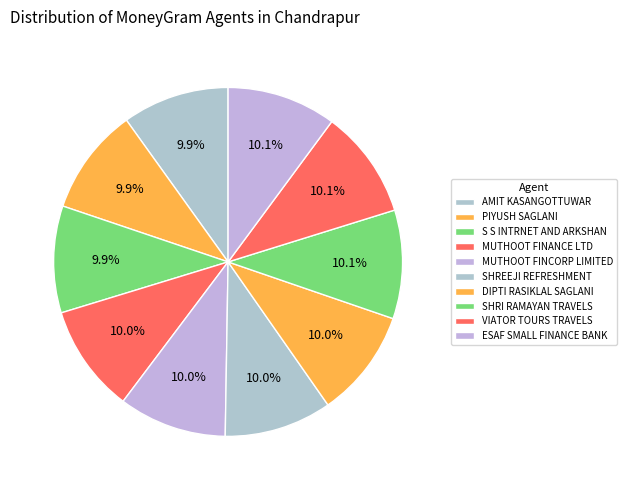

What percentage is the AMIT KASANGOTTUWAR slice, to the nearest percent?

10%